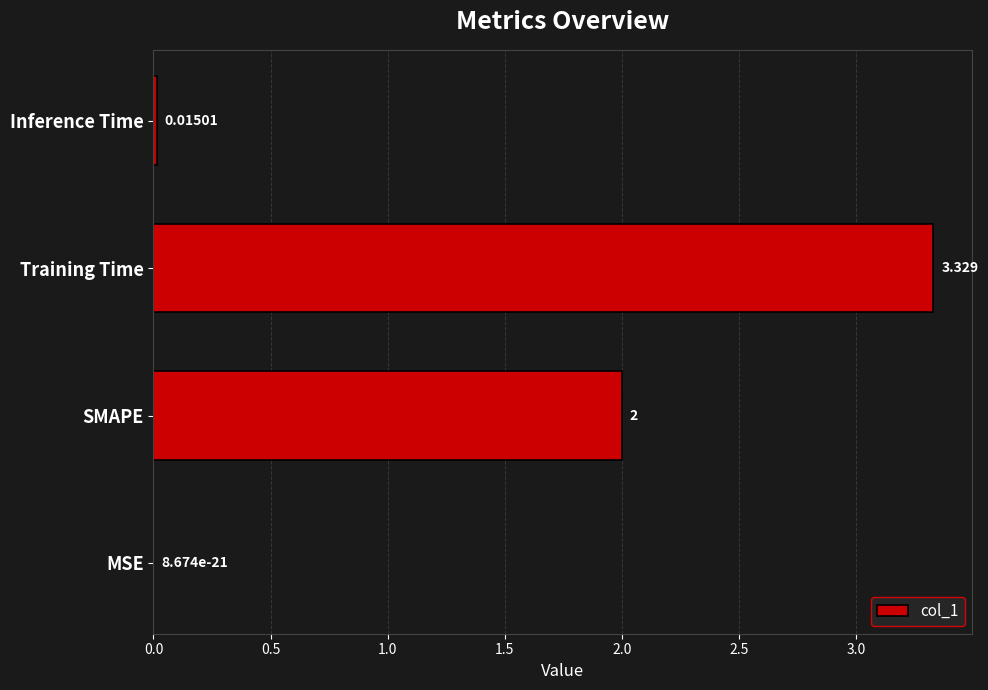

Which has a higher value, SMAPE or Inference Time?

SMAPE